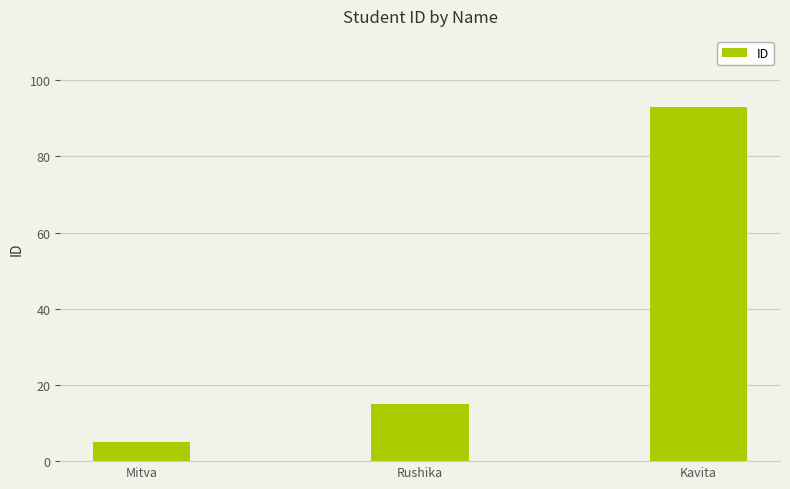

Reading left to right, extract all data points from this chart.

Mitva=5	Rushika=15	Kavita=93